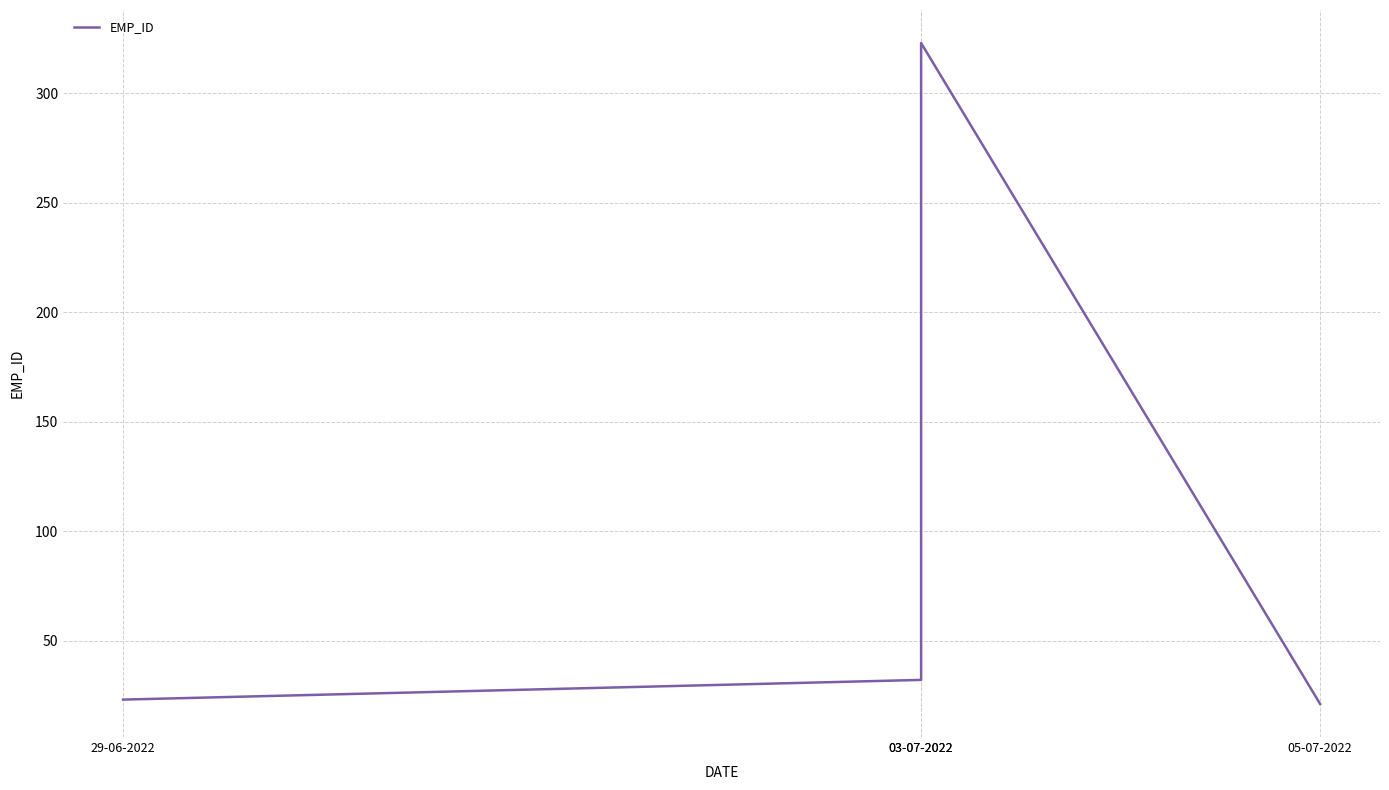

What is the maximum value shown in the chart?

323